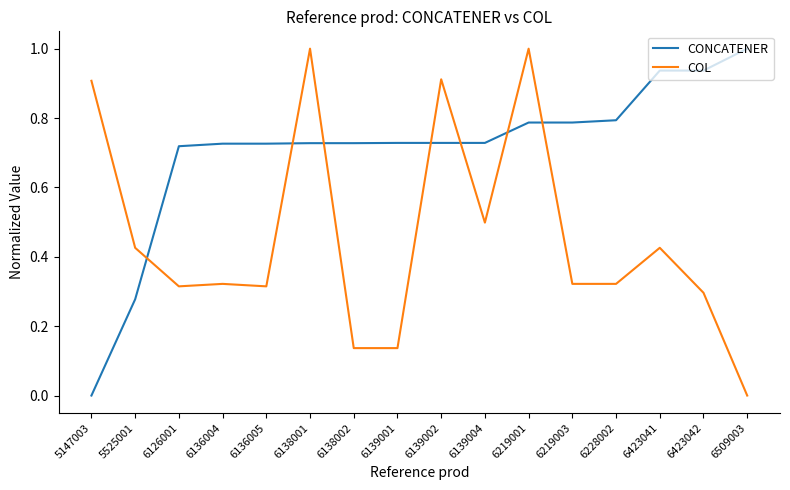

Rank the series by their average value, from lowest to highest.

COL, CONCATENER